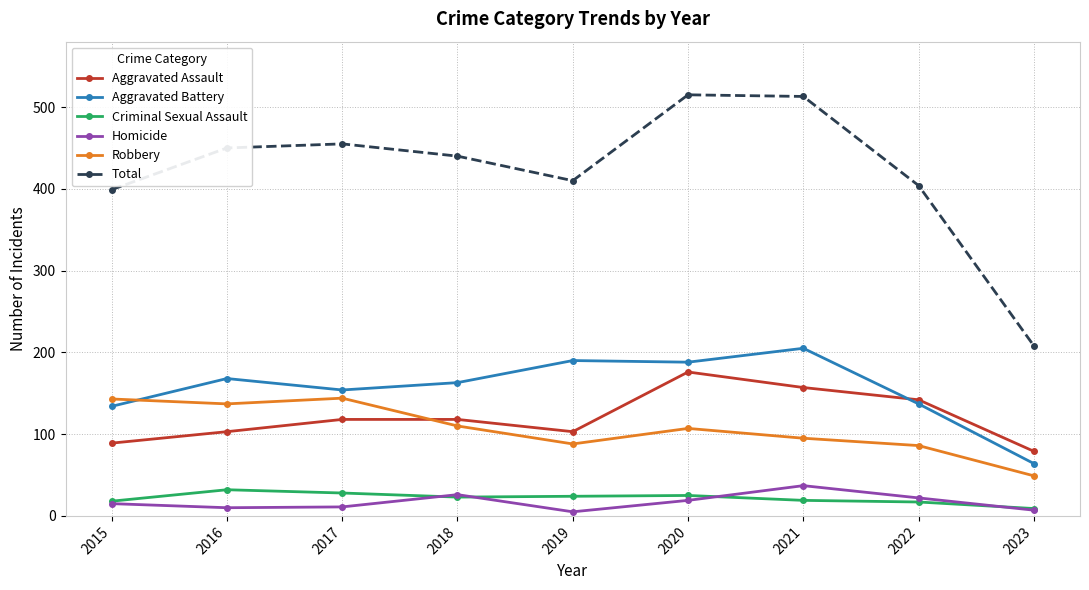

Which category has the highest value in the Aggravated Assault series?

2020